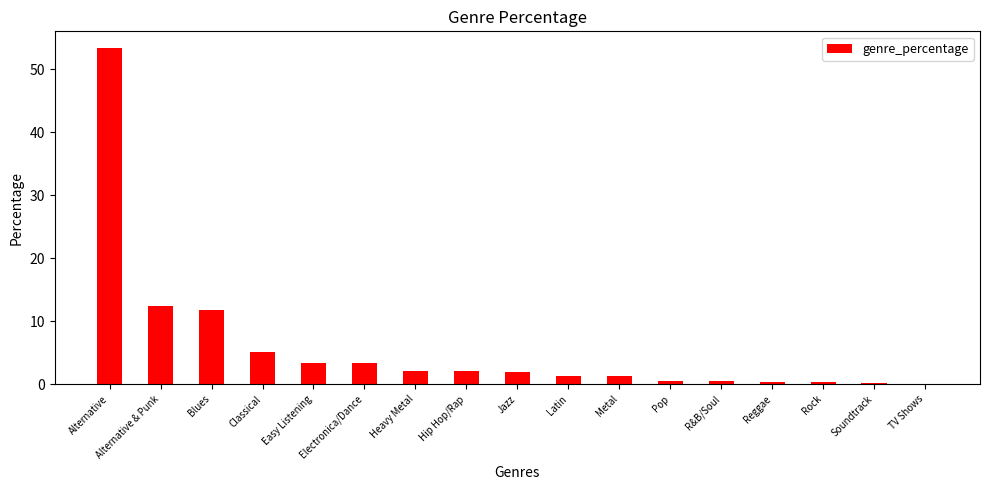

What value does the data have at Electronica/Dance?

3.3